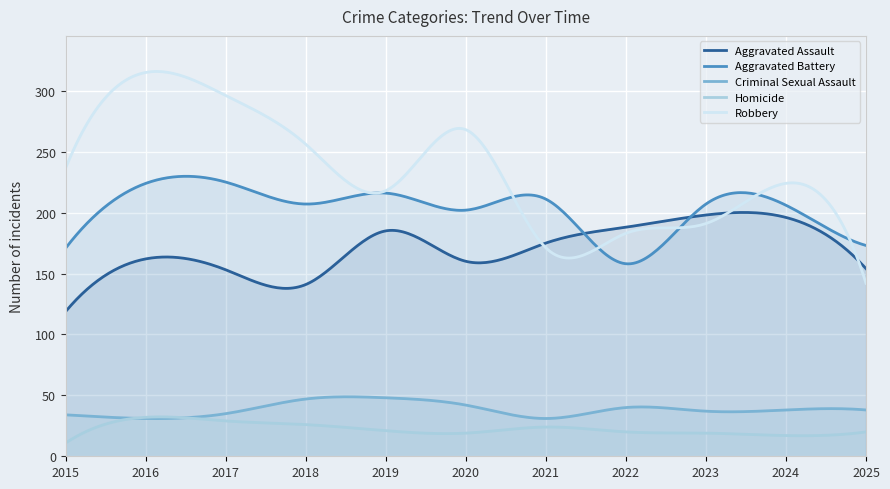

True or false: Criminal Sexual Assault and Robbery cross at least once.

False